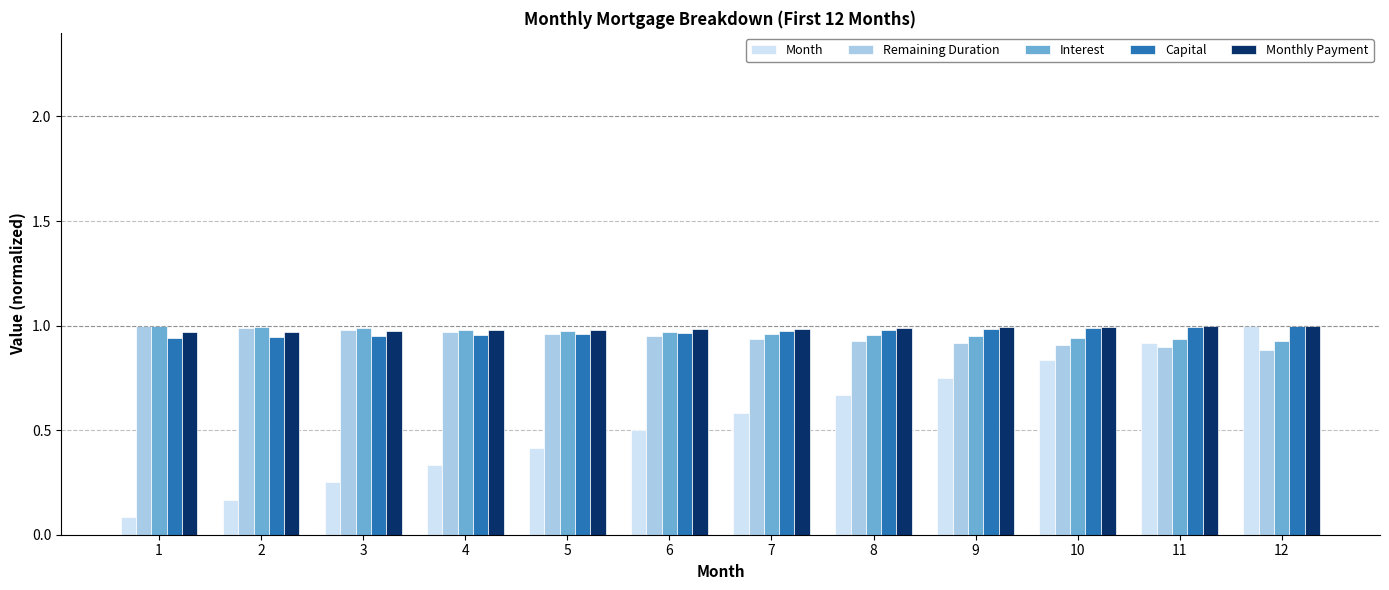

Count the number of data series in this chart.

5